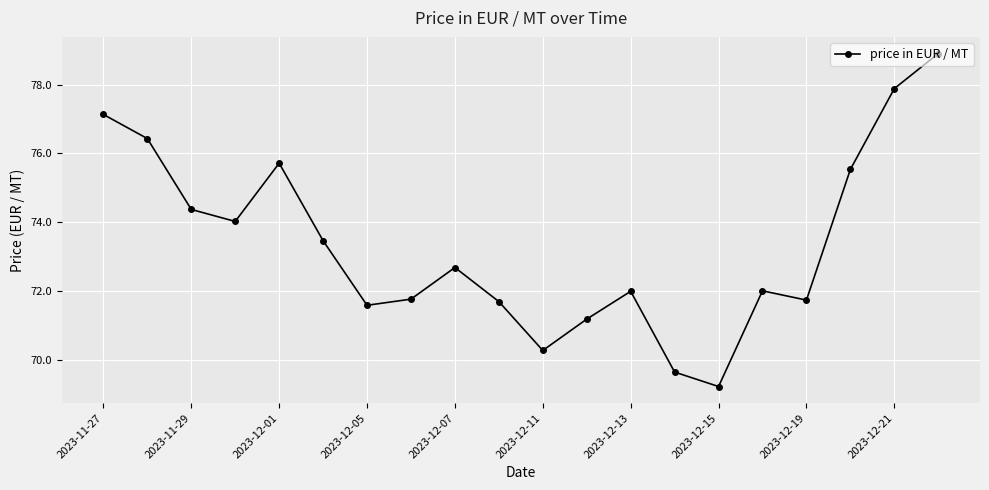

How many lines are shown in the chart?

1